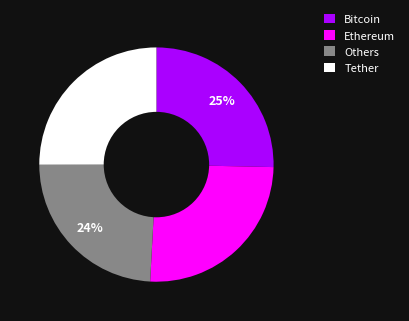

Between Others and Ethereum, which is larger?

Ethereum